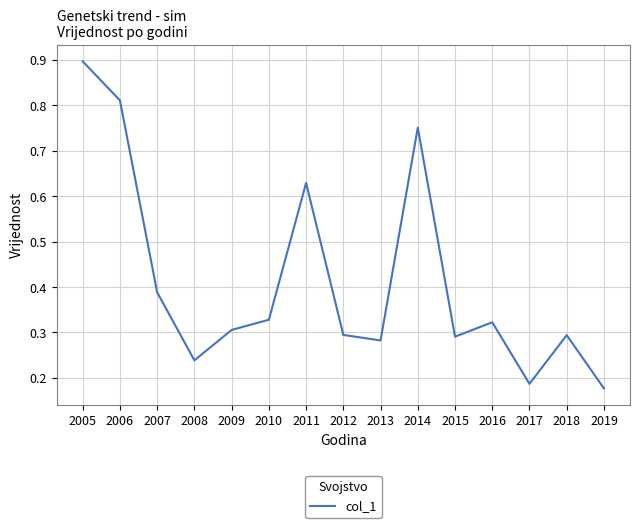

Between 2017 and 2019, which is larger?

2017